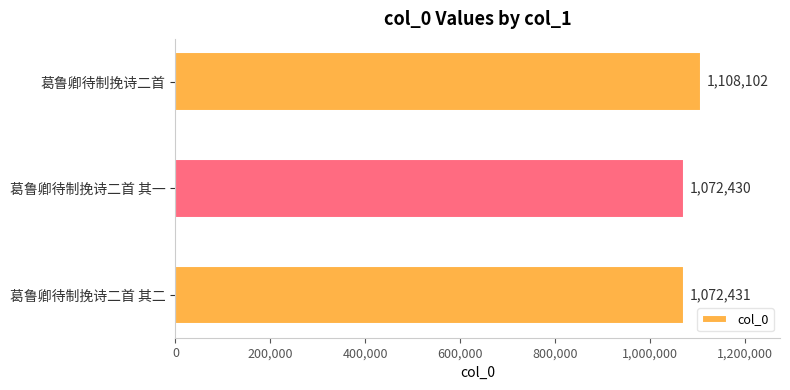

What is the maximum value shown in the chart?

1108102